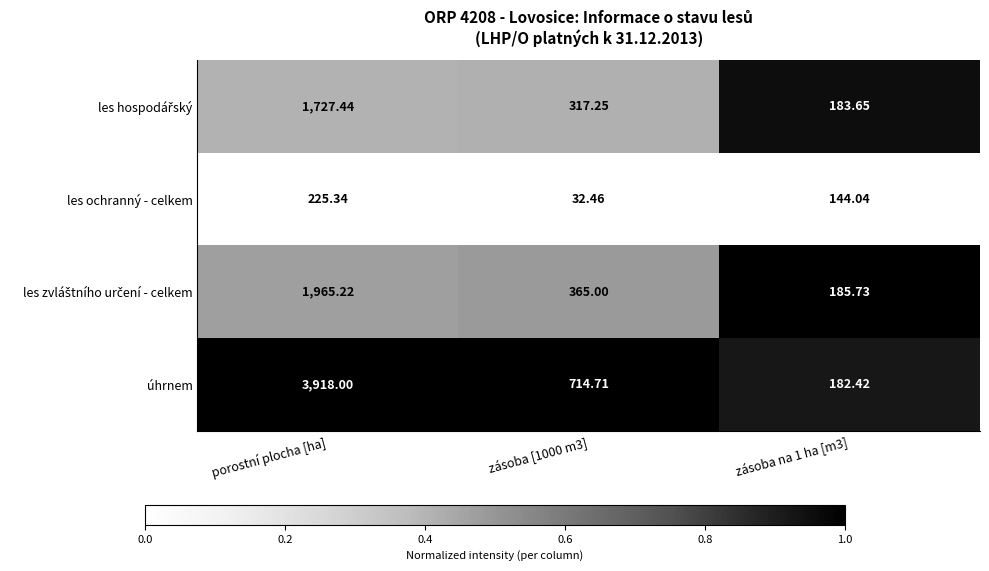

Which category has the highest value across all series?

porostní plocha [ha]